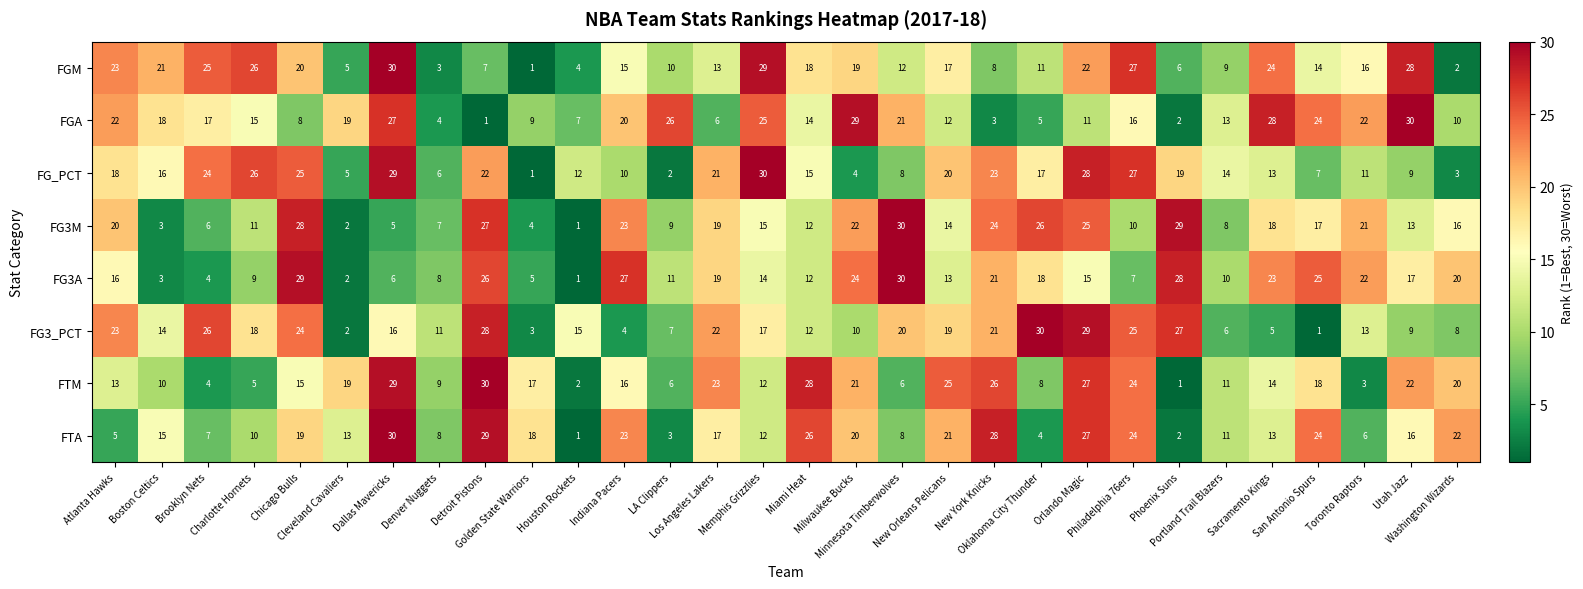

At how many categories does at least one series exceed 8?

30